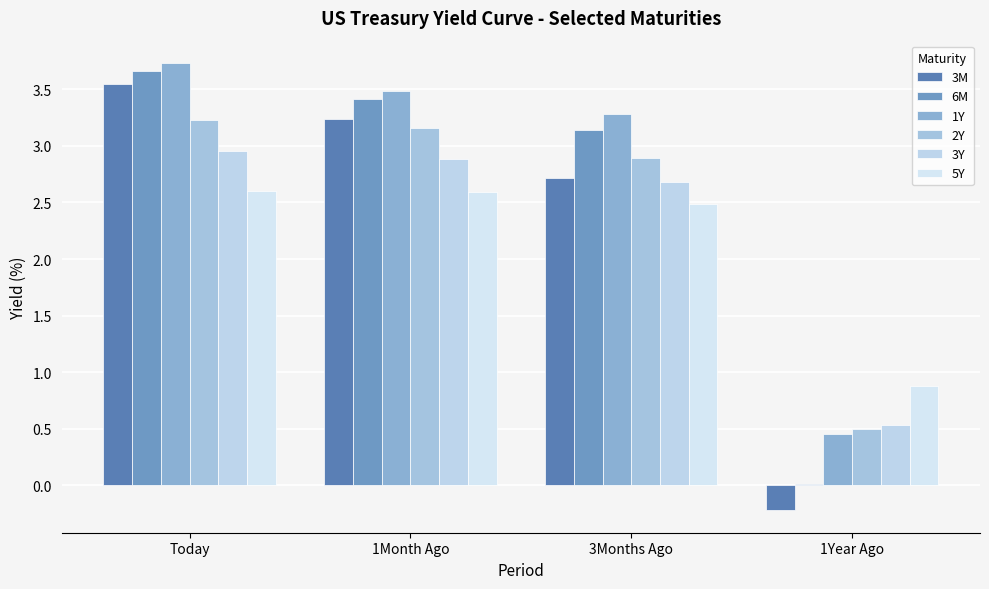

True or false: 1Y has a value of 3.5 at 1Month Ago.

True